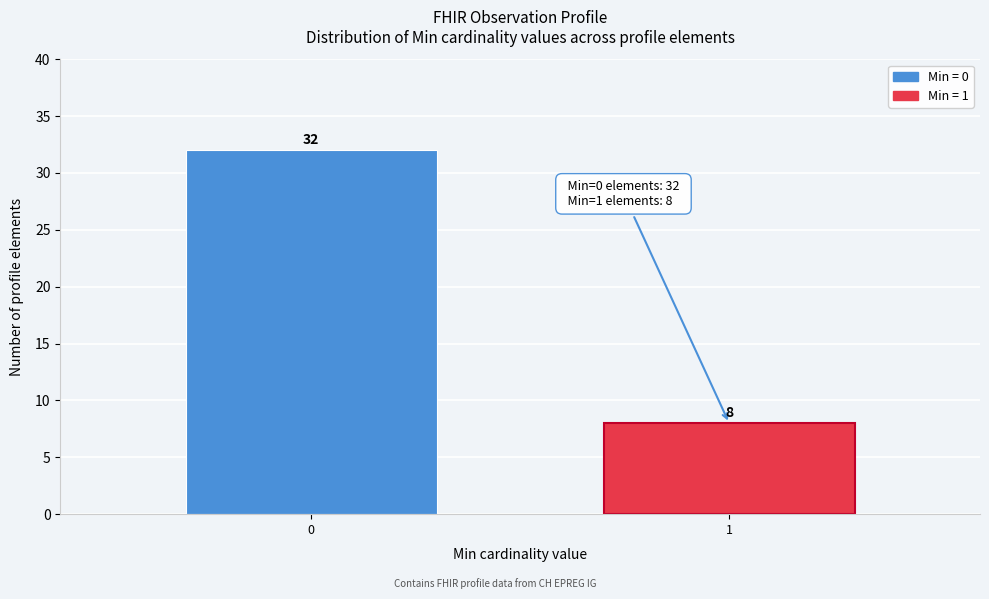

Reading right to left, extract all data points from this chart.

8	32